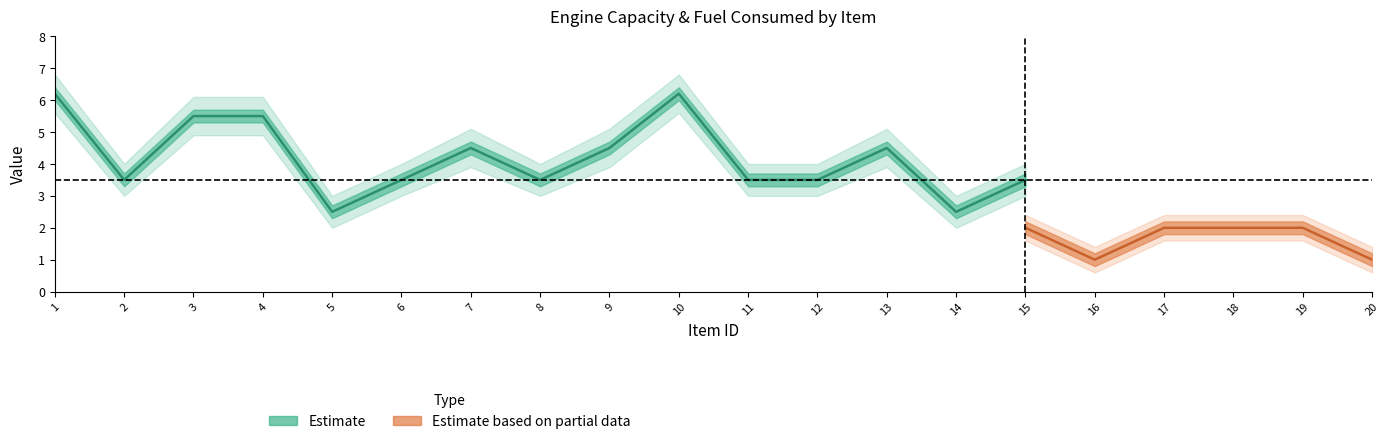

True or false: Engin Capacity upper and Fuel Consumed upper cross at least once.

False